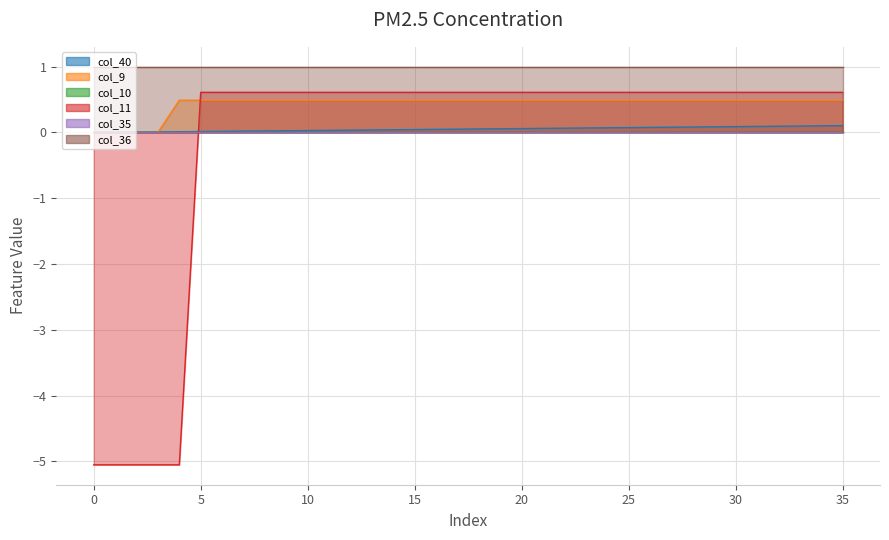

Where does the col_11 series first go above 0?

5